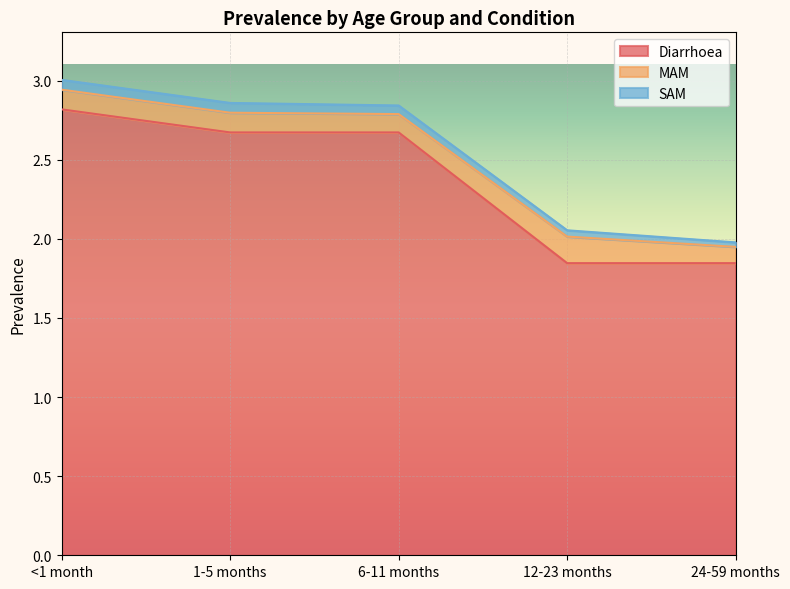

True or false: Diarrhoea and MAM cross at least once.

False